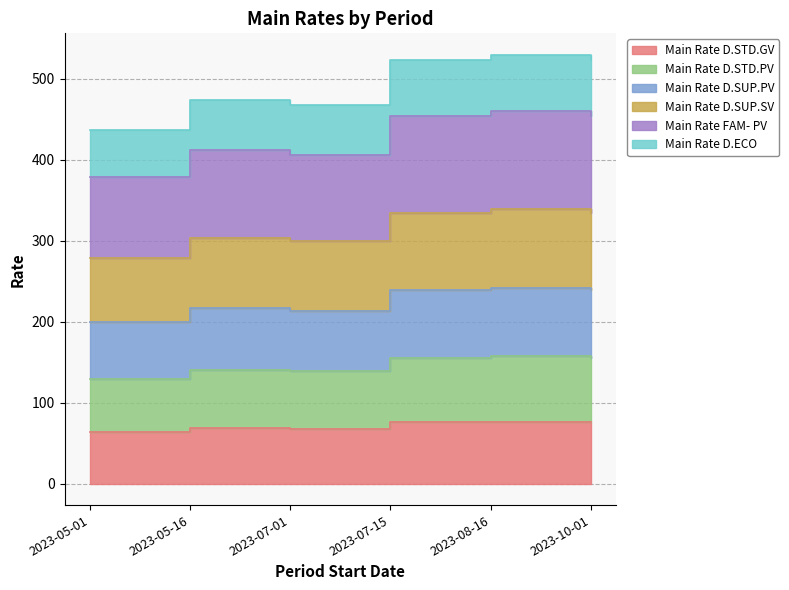

Count the number of categories in the chart.

6